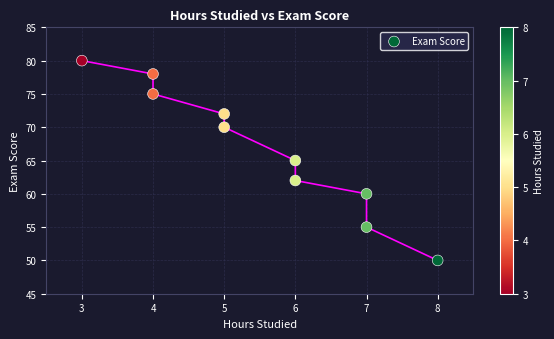

What is the average Y value?

67